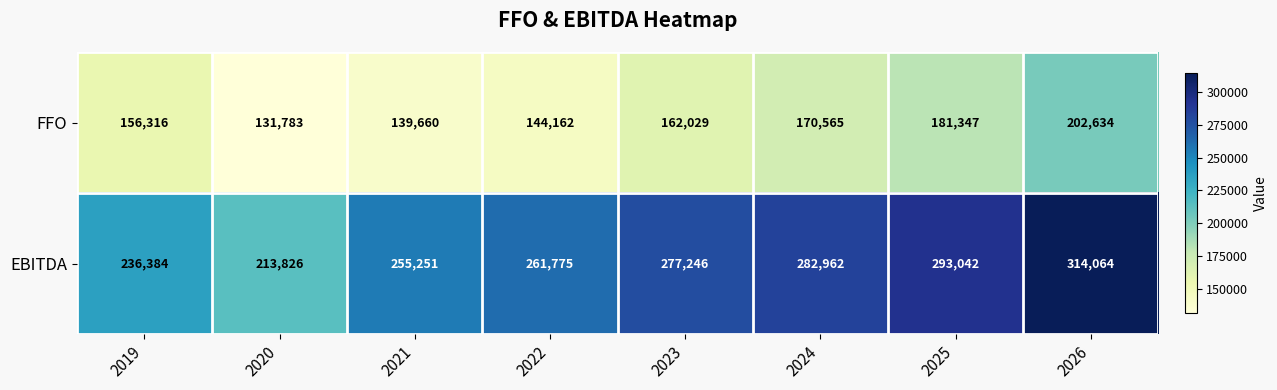

Reading right to left, what are all the values shown in this chart?

FFO: 202634	181347	170565	162029	144162	139660	131783	156316
EBITDA: 314064	293042	282962	277246	261775	255251	213826	236384